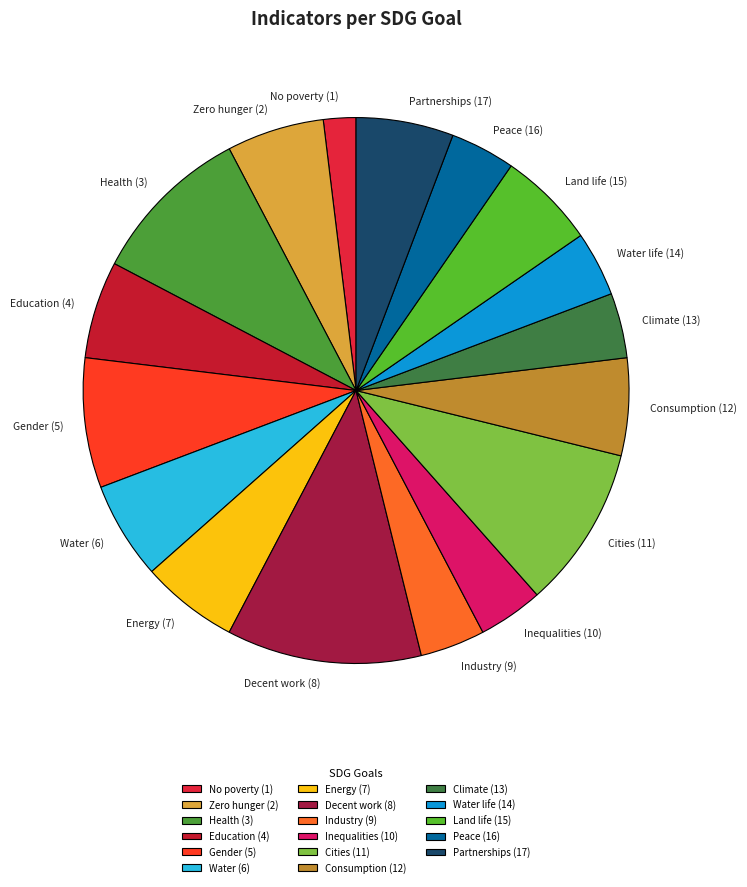

Which has a higher value, No poverty (1) or Energy (7)?

Energy (7)